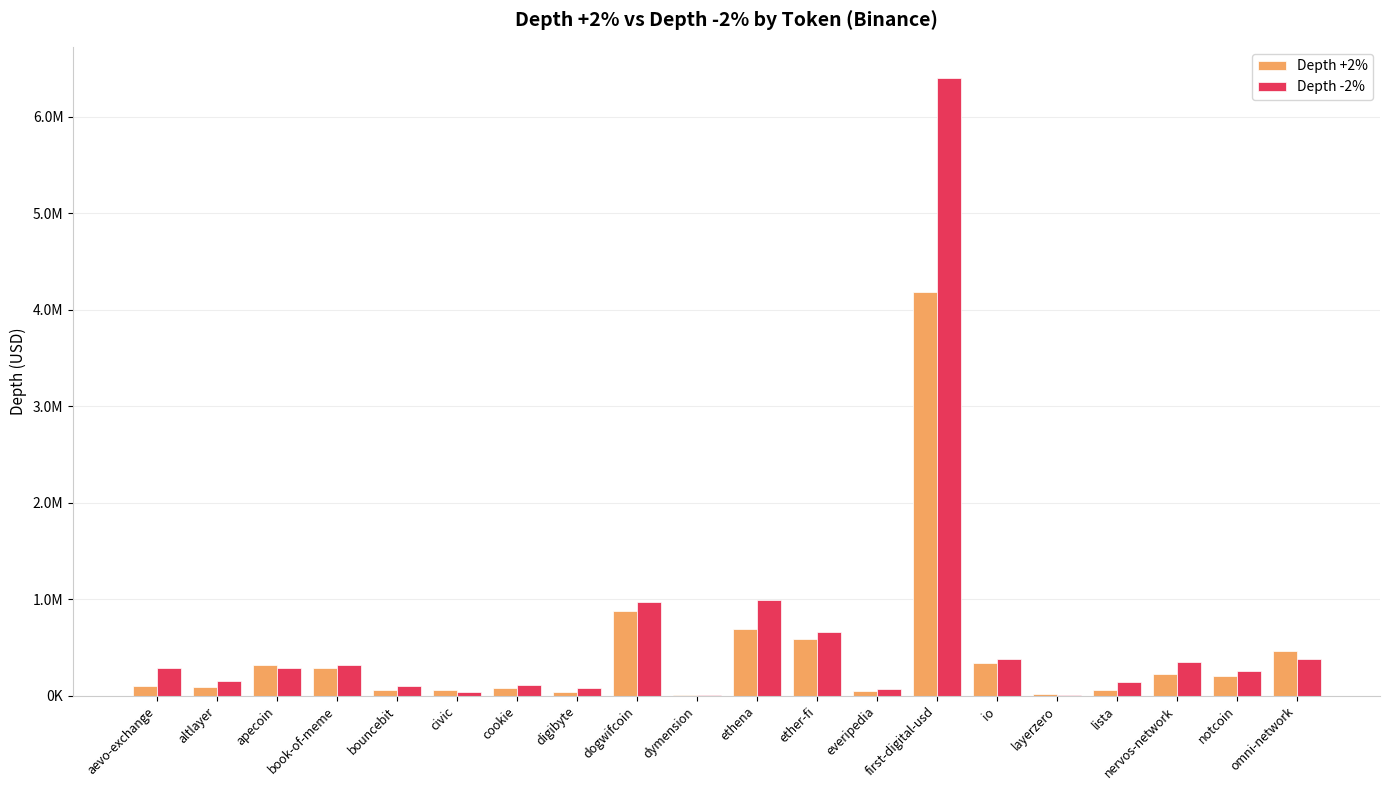

What value does the Depth +2% series have at aevo-exchange?

104173.9